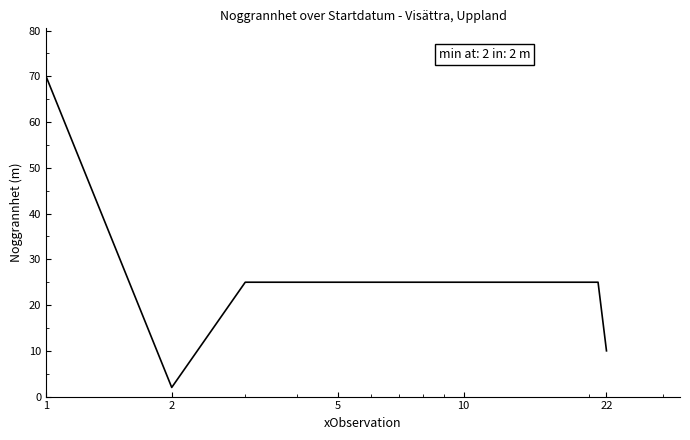

What is the maximum value shown in the chart?

70